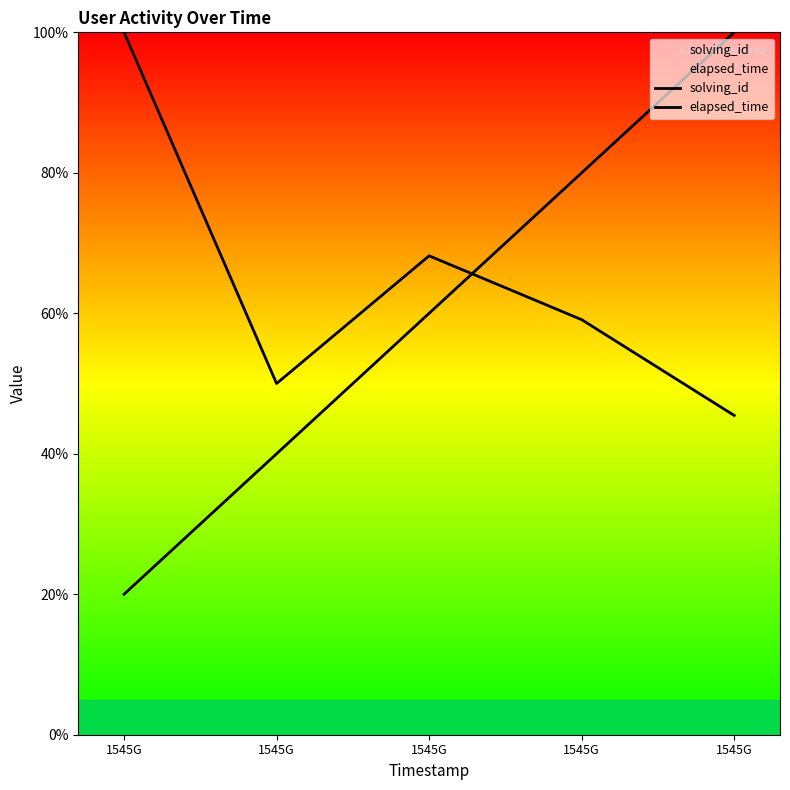

What is the approximate value of elapsed_time at 1545G?

59.1